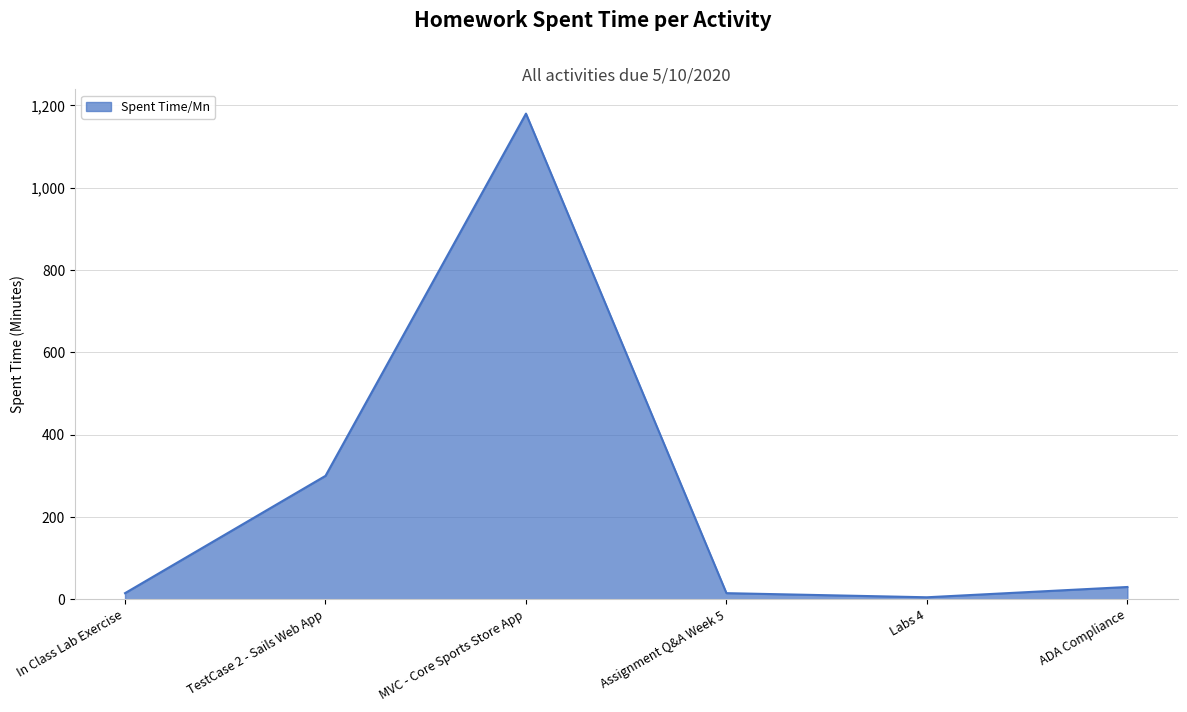

True or false: there are more than 2 points higher than both neighbors.

False